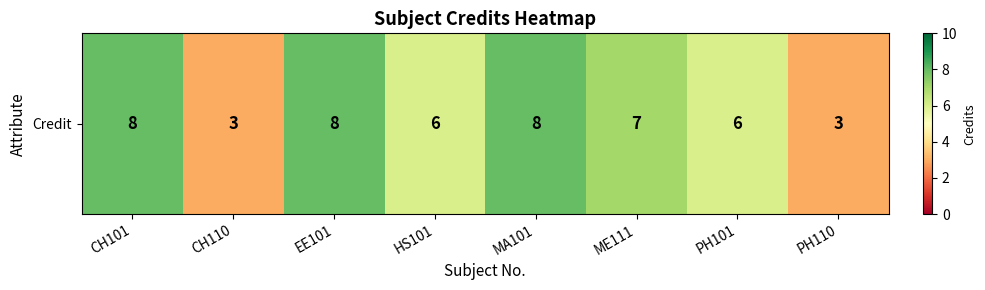

Which label corresponds to the smallest value in the chart?

CH110